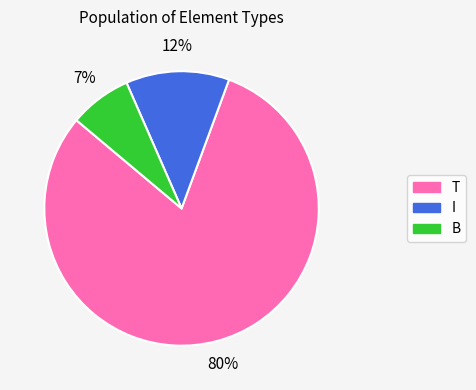

To the nearest percent, what is the average slice percentage?

33%